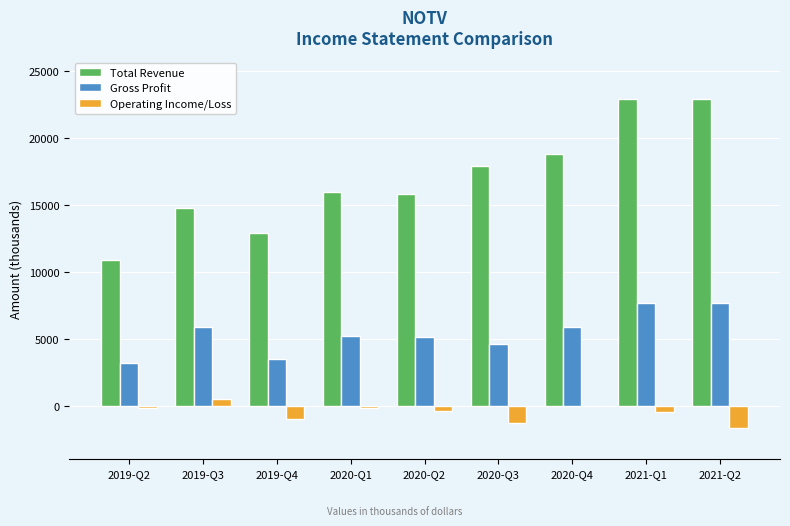

What is the spread (max minus min) of values at 2019-Q3?

14300